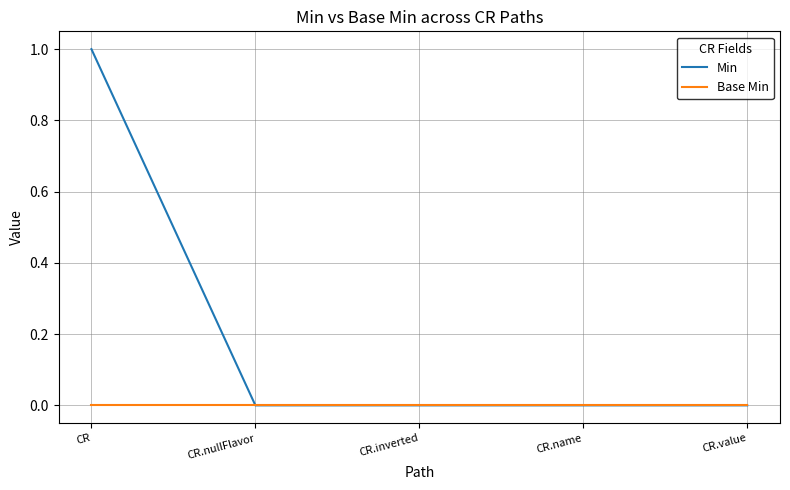

How many distinct data groups are displayed?

2